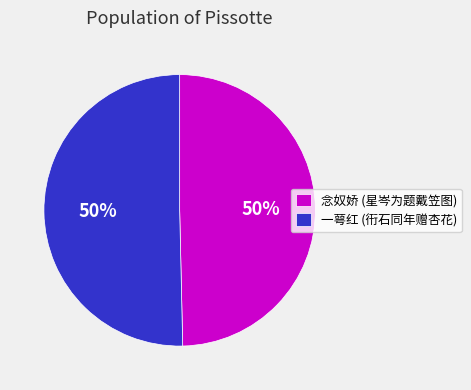

What is the ratio of the value at 念奴娇 (星岑为题戴笠图) to the value at 一萼红 (衎石同年赠杏花)?

1.0